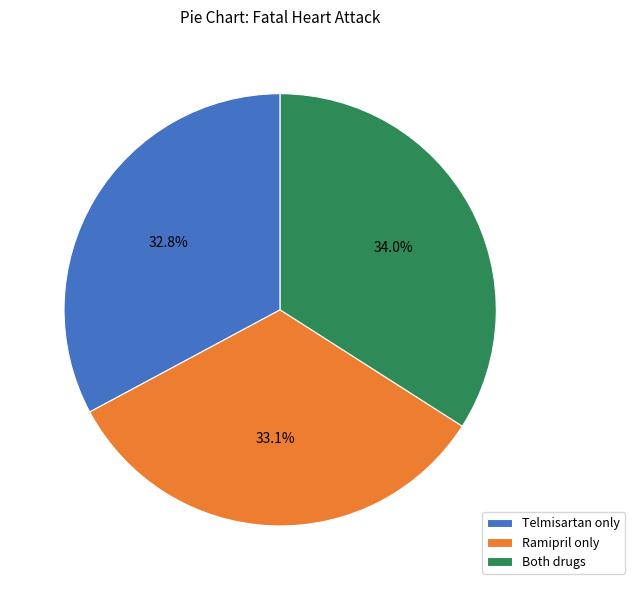

What is the largest slice in the pie chart?

Both drugs